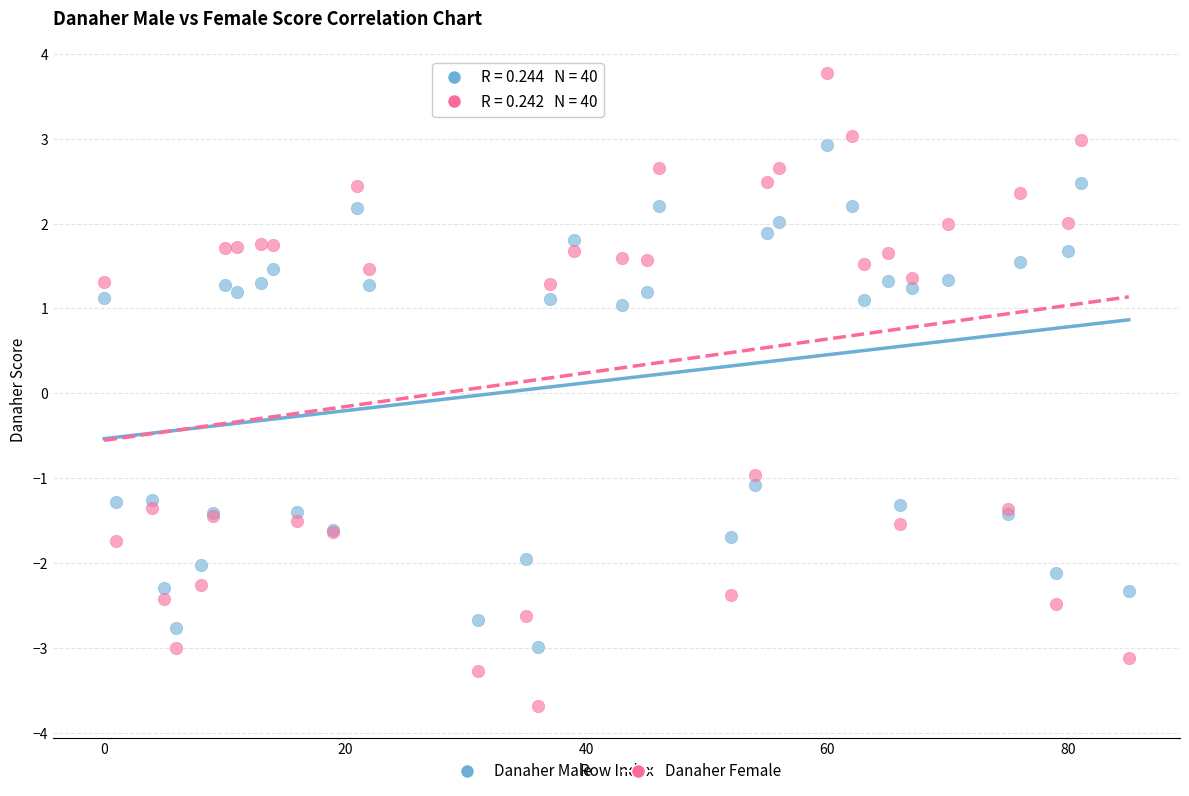

Which series has the largest Y range (max minus min)?

Danaher Female